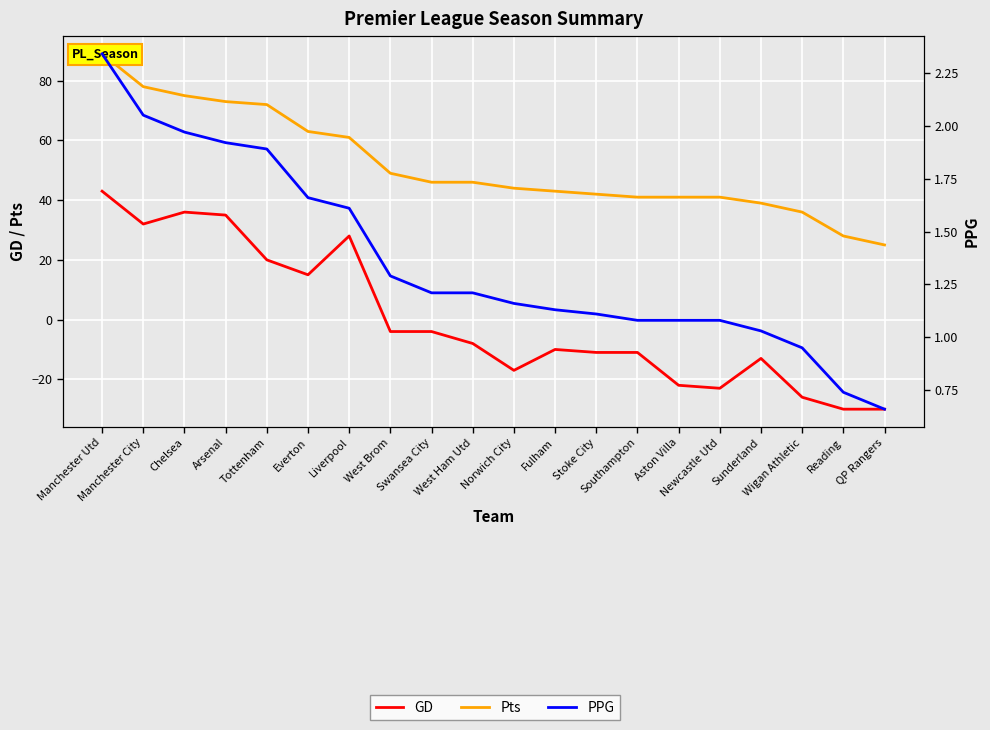

Reading right to left, what are all the values shown in this chart?

GD: -30.0	-30.0	-26.0	-13.0	-23.0	-22.0	-11.0	-11.0	-10.0	-17.0	-8.0	-4.0	-4.0	28.0	15.0	20.0	35.0	36.0	32.0	43.0
Pts: 25.0	28.0	36.0	39.0	41.0	41.0	41.0	42.0	43.0	44.0	46.0	46.0	49.0	61.0	63.0	72.0	73.0	75.0	78.0	89.0
PPG: 0.7	0.7	0.9	1.0	1.1	1.1	1.1	1.1	1.1	1.2	1.2	1.2	1.3	1.6	1.7	1.9	1.9	2.0	2.0	2.3